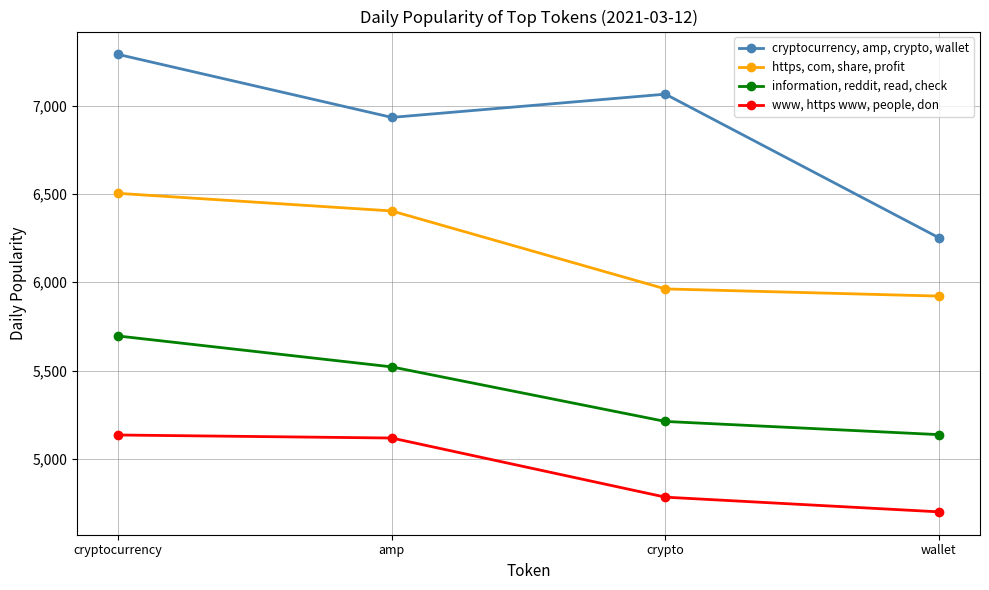

What is the average value of the www, https www, people, don series?

4934.4